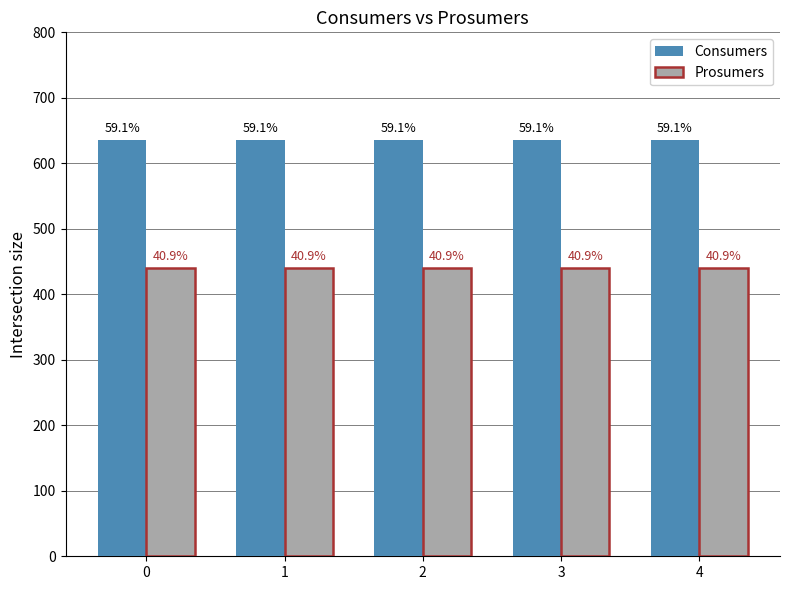

Which series changed the most between 0 and 2?

Consumers